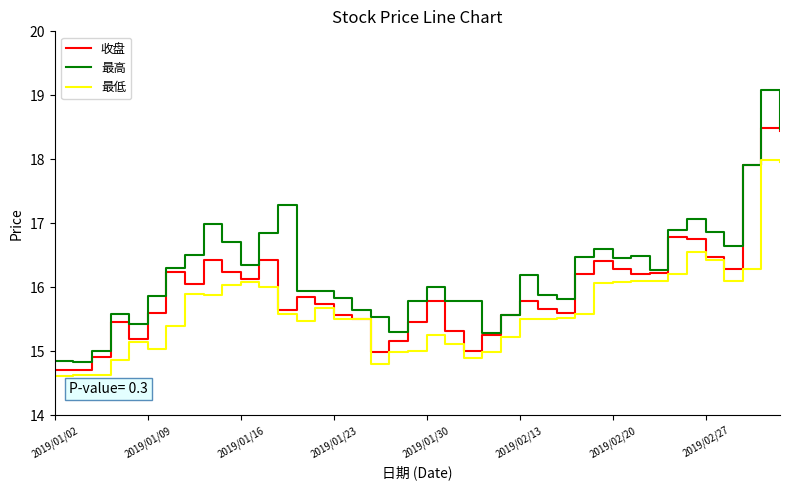

What is the difference between the second highest and minimum values in the 收盘 series?

3.7